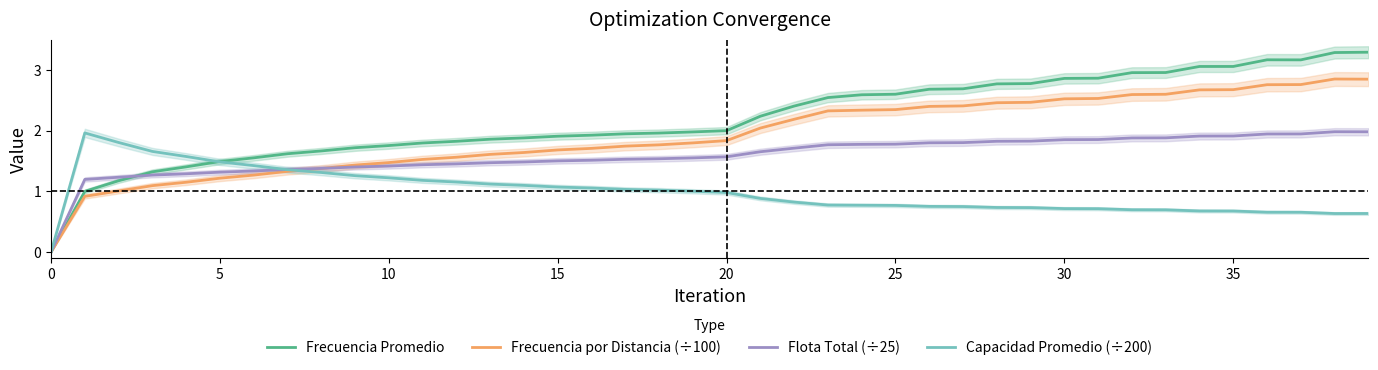

The Frecuencia por Distancia (÷100) series shows 1.7 at 15. True or false?

True